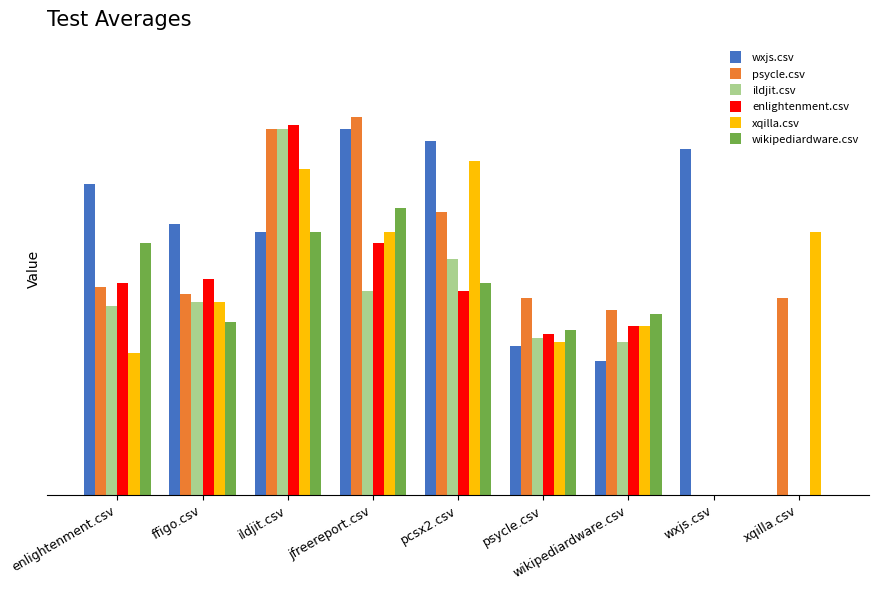

What are all the series names shown in the legend?

wxjs.csv, psycle.csv, ildjit.csv, enlightenment.csv, xqilla.csv, wikipediardware.csv